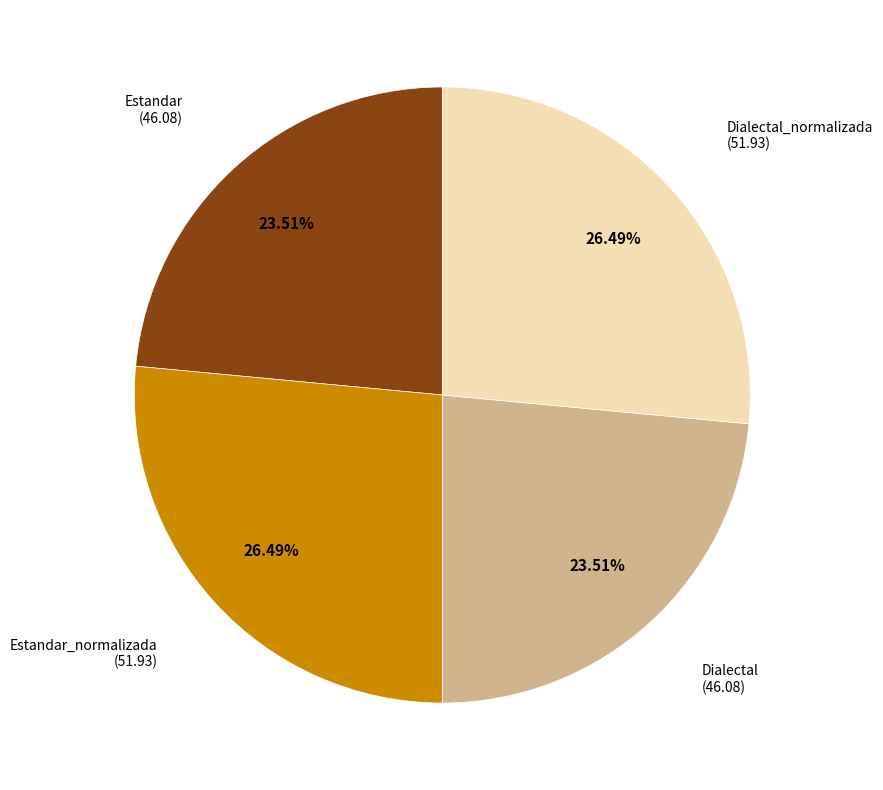

How many segments does this pie chart have?

4